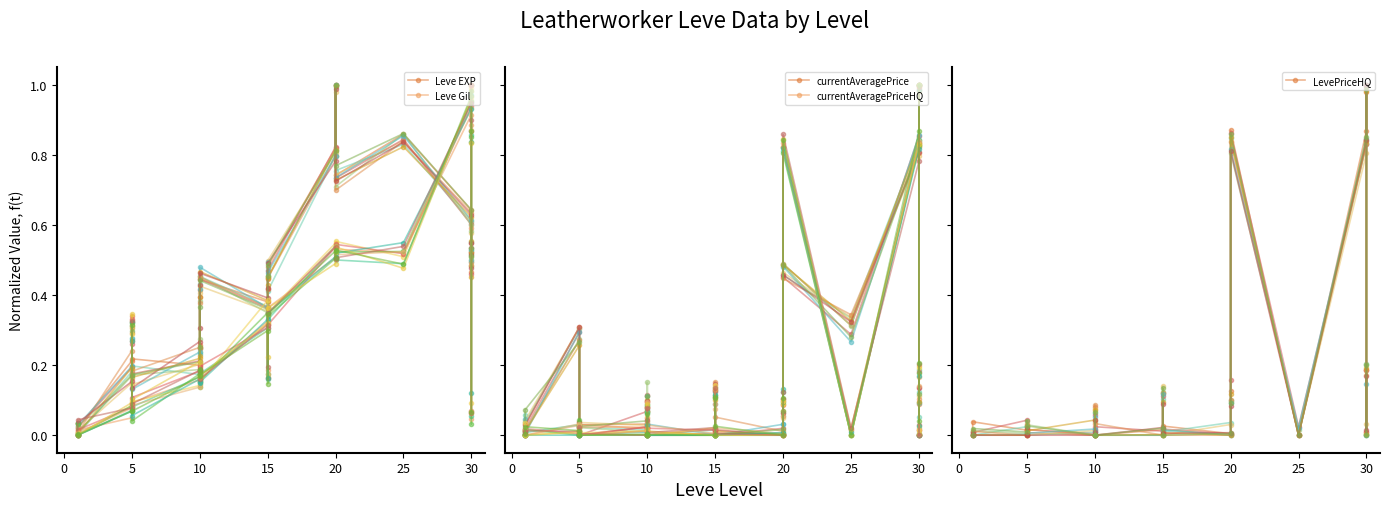

How many interior local peaks does the LevePriceHQ series have?

5